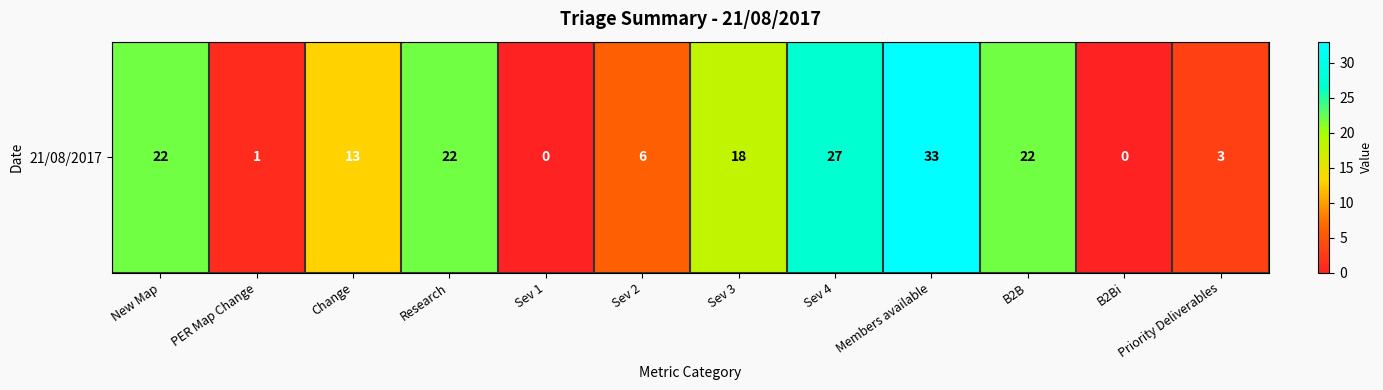

Which label corresponds to the smallest value in the chart?

Sev 1